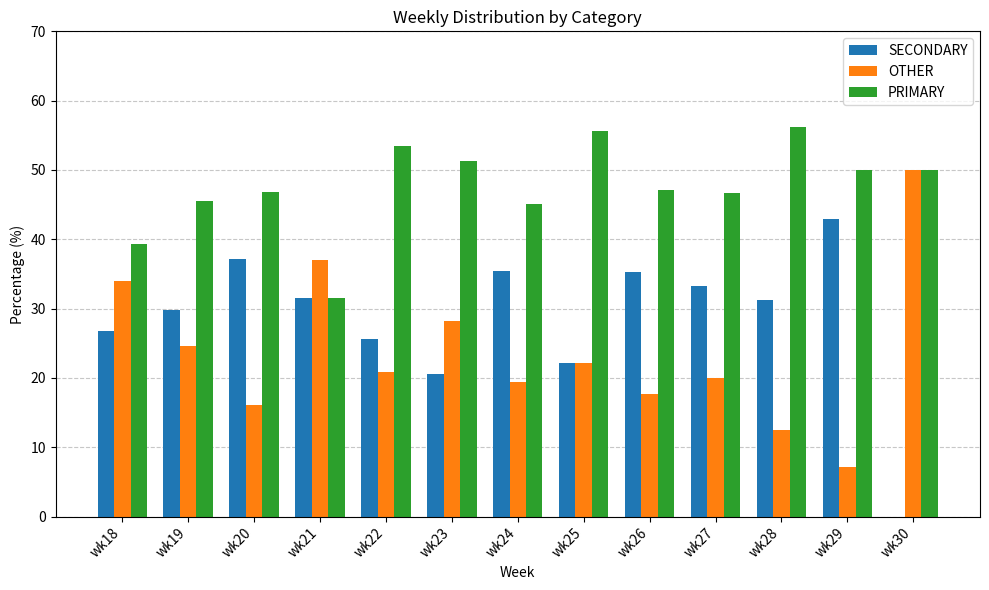

Is it true that PRIMARY equals 14.9 at wk30?

False